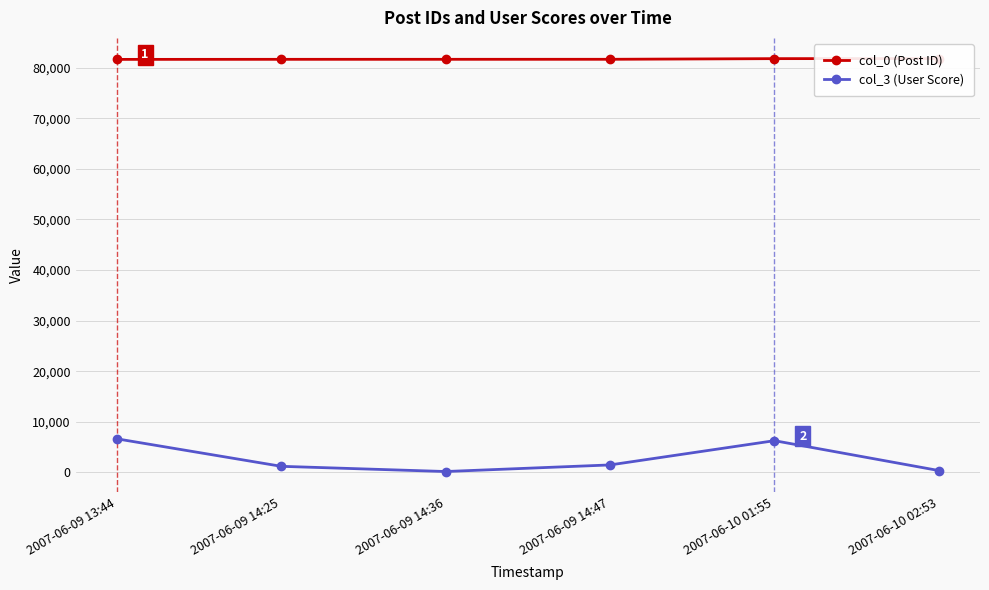

Rank the categories by col_3 (User Score) value from lowest to highest.

2007-06-09 14:36, 2007-06-10 02:53, 2007-06-09 14:25, 2007-06-09 14:47, 2007-06-10 01:55, 2007-06-09 13:44